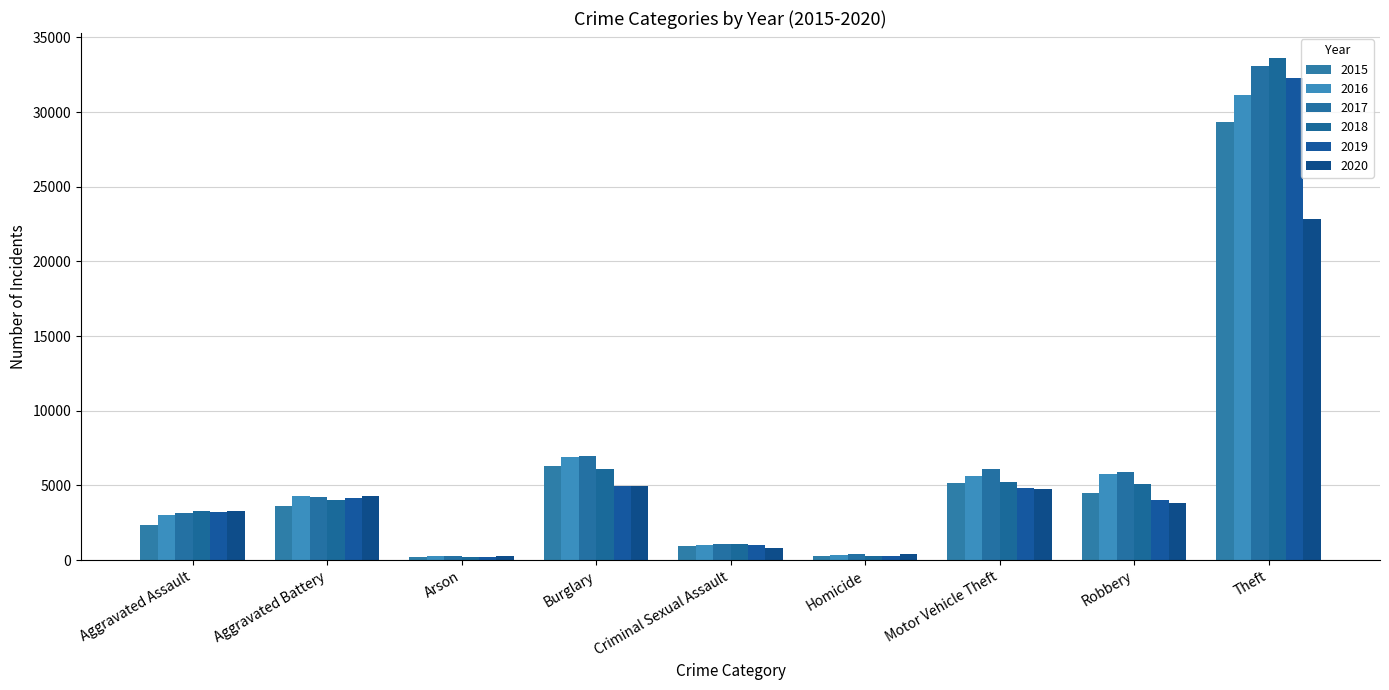

Is the value of 2017 at Aggravated Battery greater than the value of 2015 at Aggravated Battery?

Yes